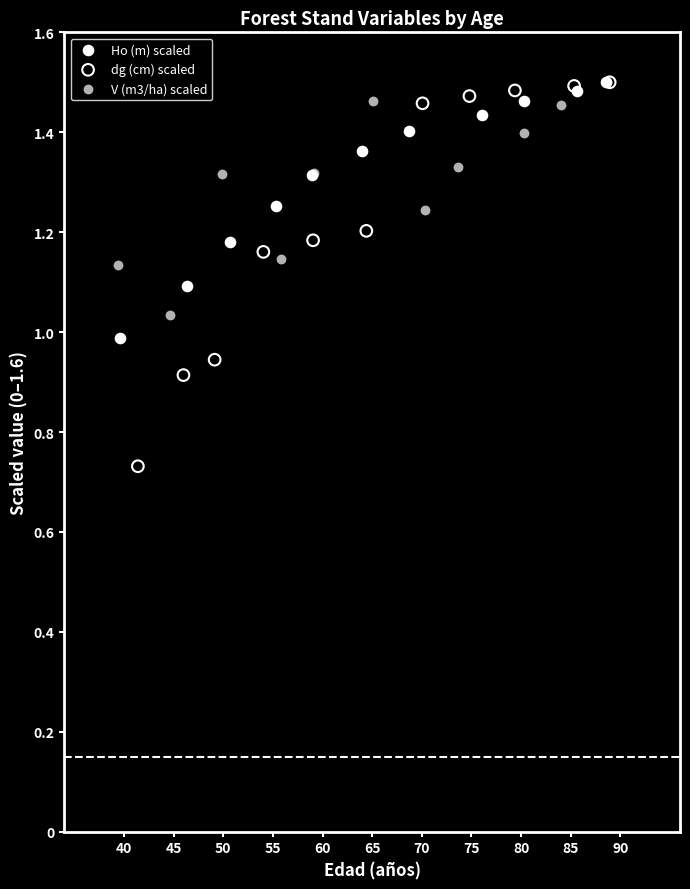

Which series reaches the minimum Y coordinate?

dg (cm) scaled